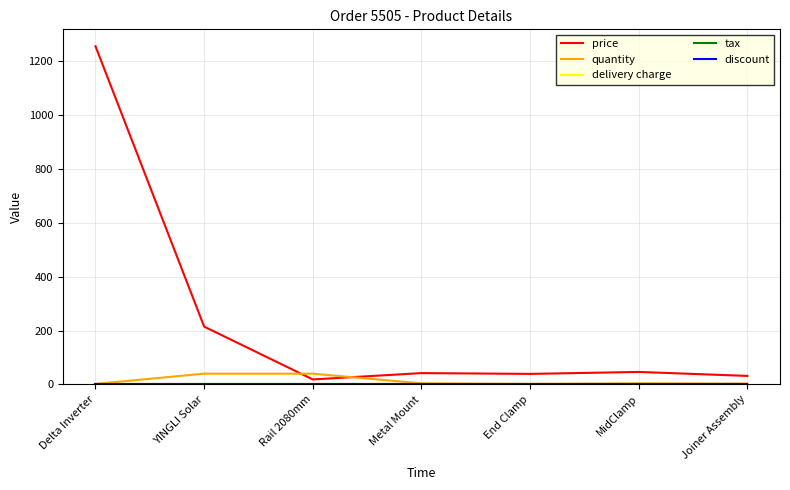

At which category is the sum across all series the highest?

Delta Inverter